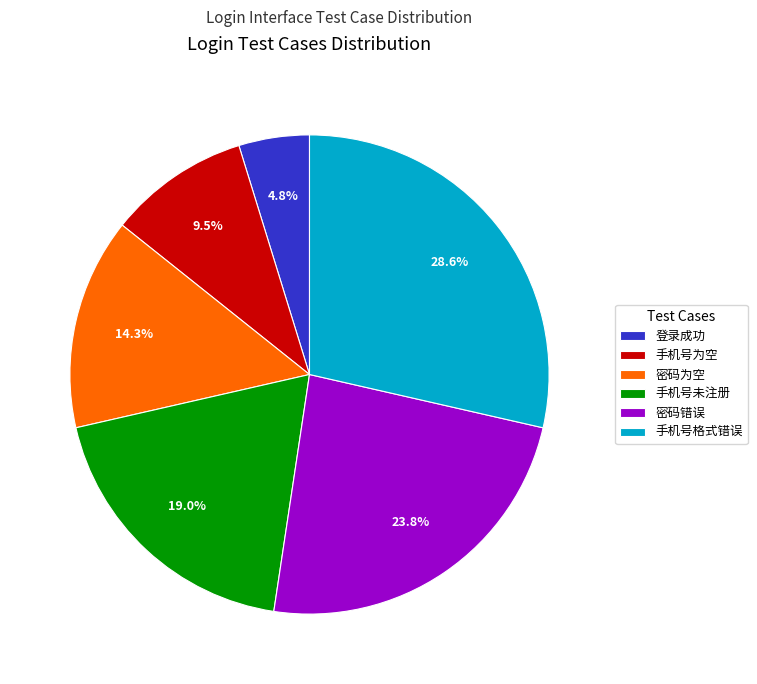

What is the smallest slice in the pie chart?

登录成功